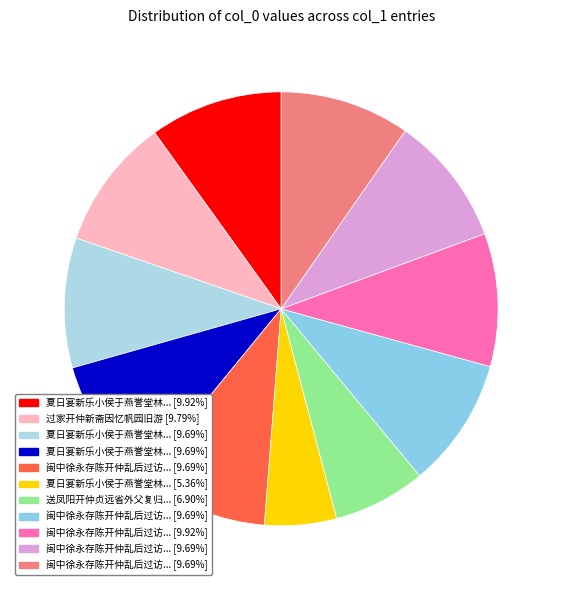

Count the number of slices in the pie.

11